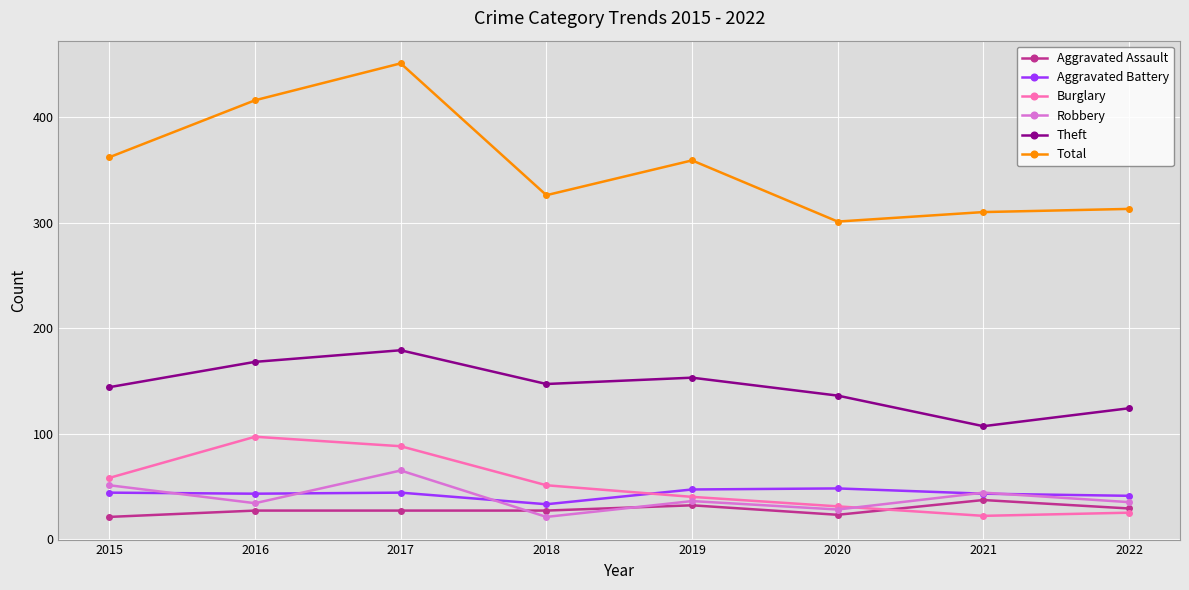

What is the value of the Burglary point at the 3rd from the left?

88